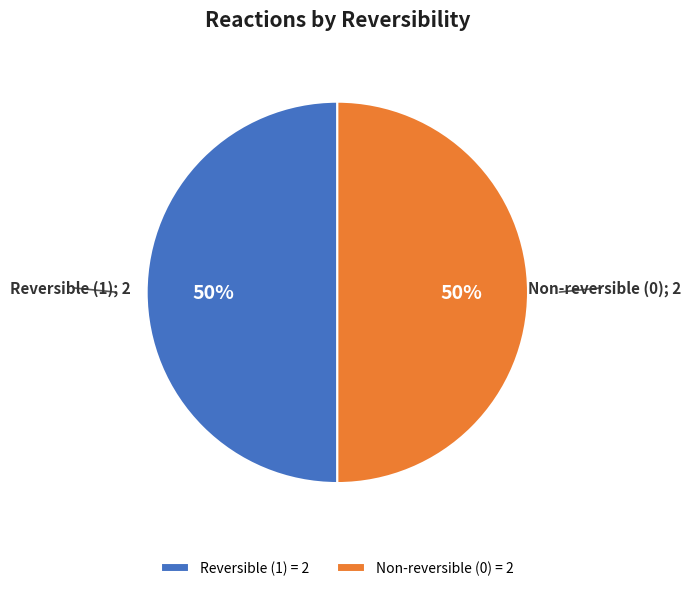

What percentage is the Reversible (1) = 2 slice, to the nearest percent?

50%